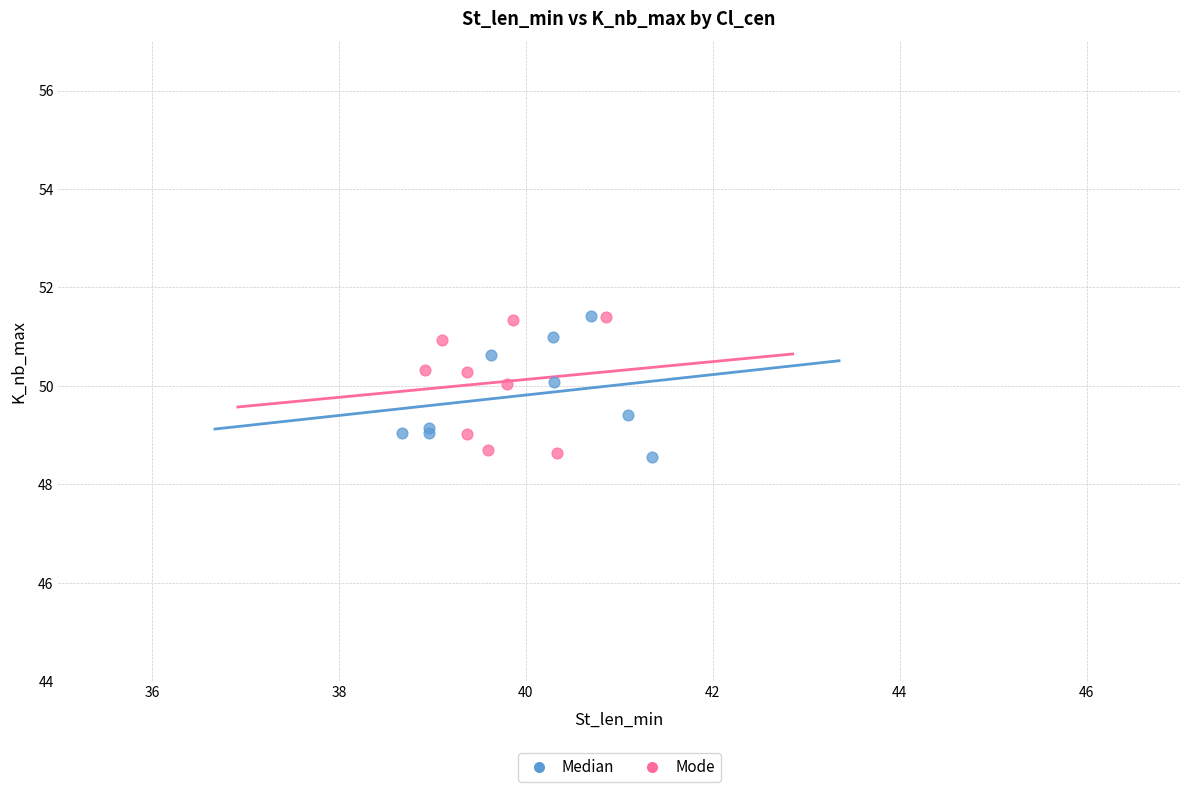

What are all the series names shown in the legend?

Median, Mode